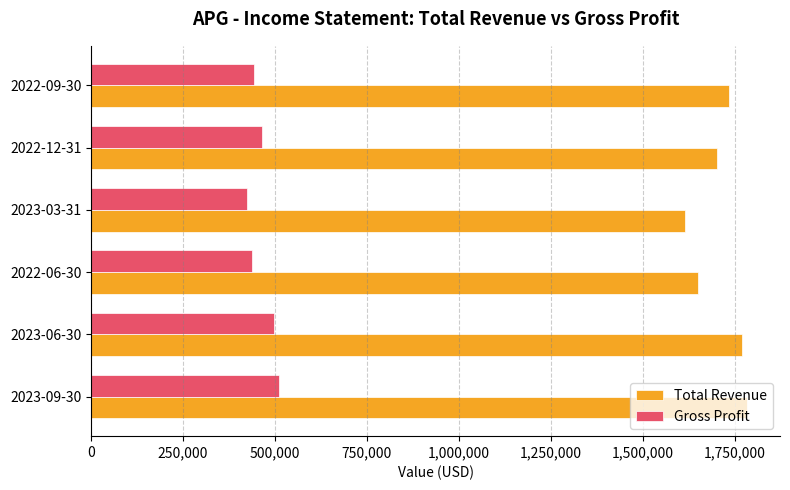

Rank the series by their average value, from lowest to highest.

Gross Profit, Total Revenue